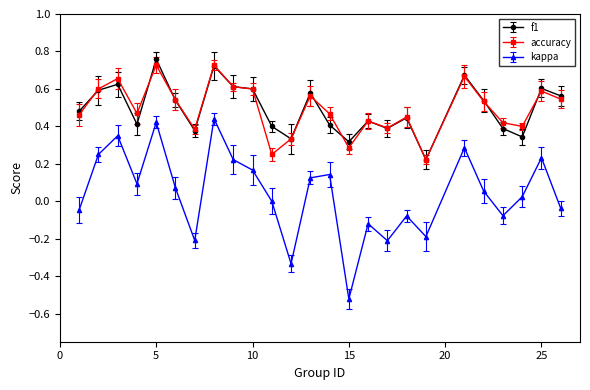

True or false: kappa has more than 2 points higher than both neighbors.

True